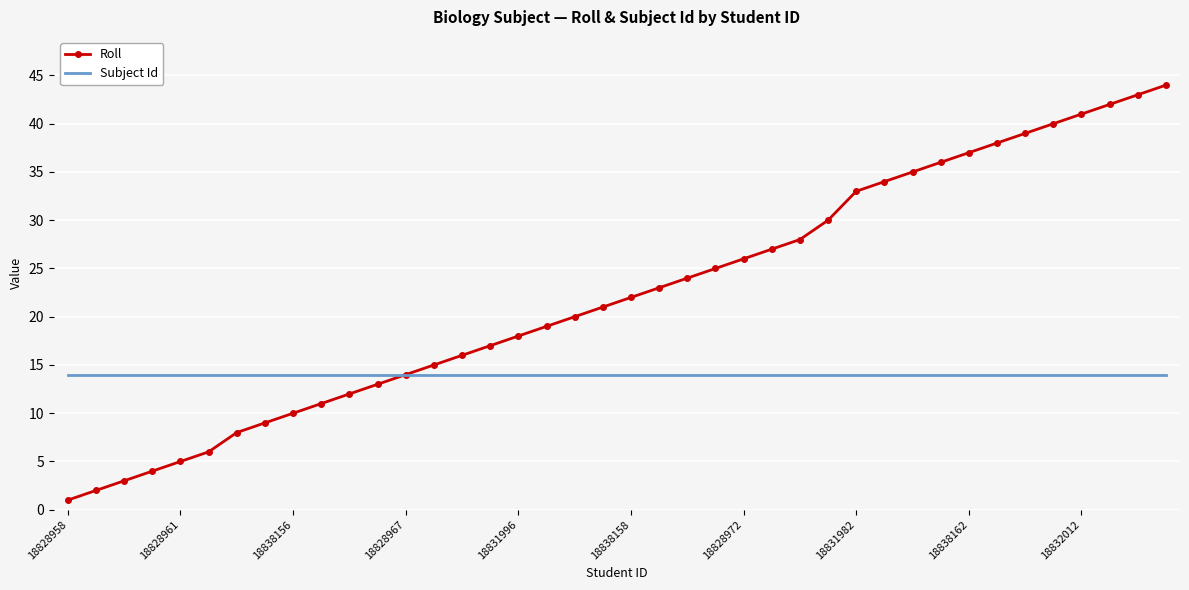

List the series in order of their overall mean, highest first.

Roll, Subject Id